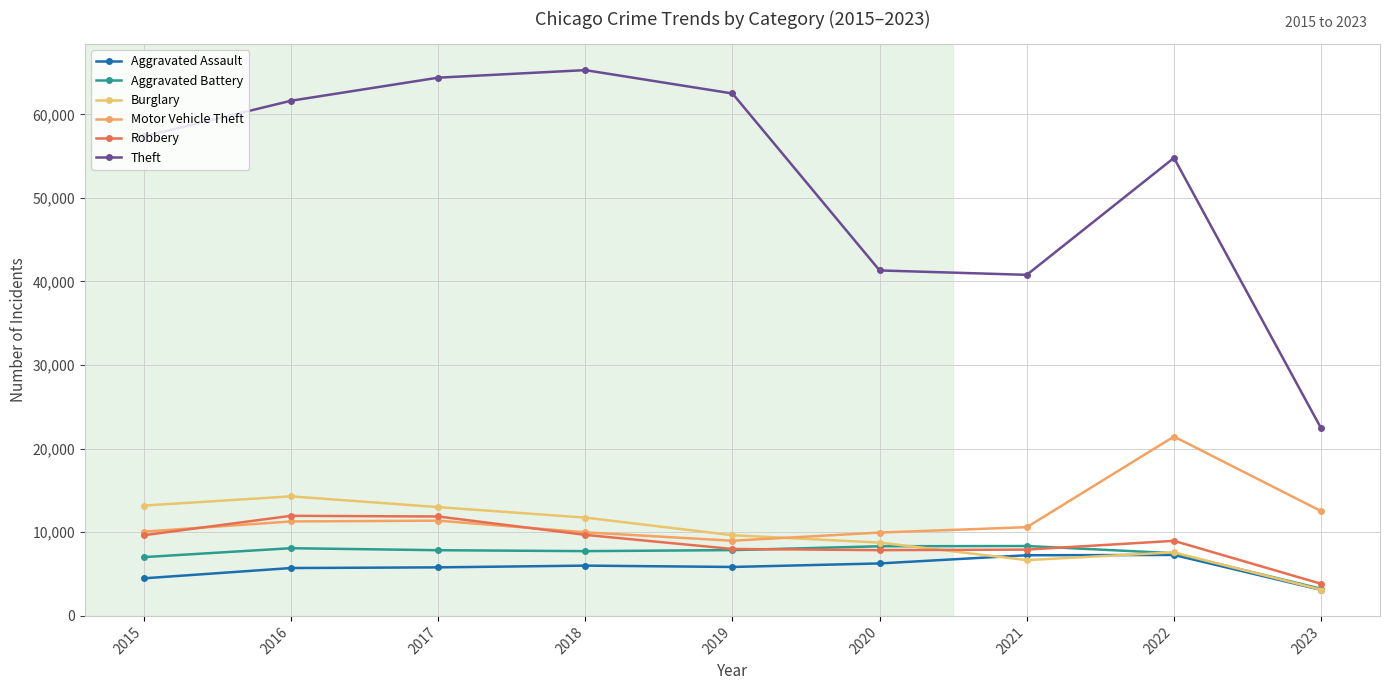

True or false: Aggravated Battery and Motor Vehicle Theft intersect in this chart.

False